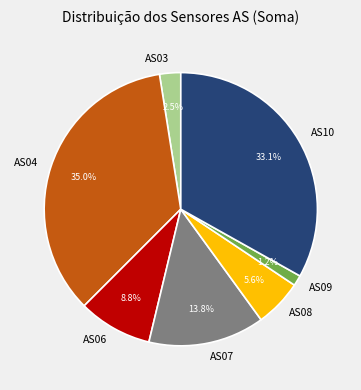

To the nearest percent, what is the average slice percentage?

14%